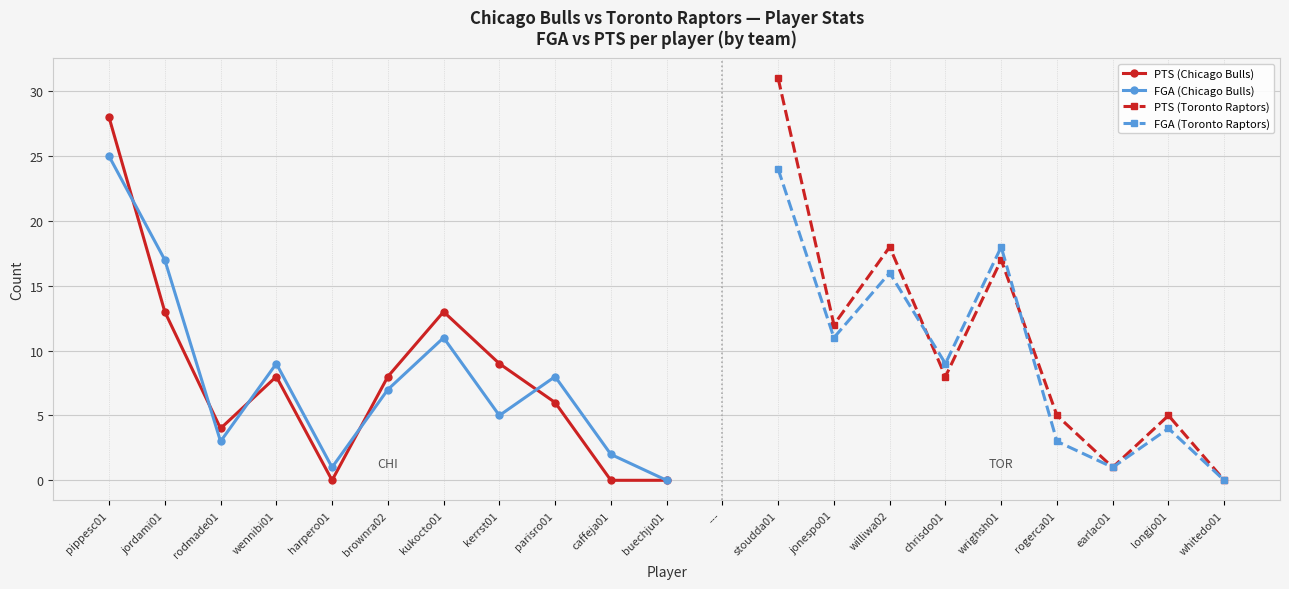

Is it true that FGA (Chicago Bulls) equals 10 at buechju01?

False